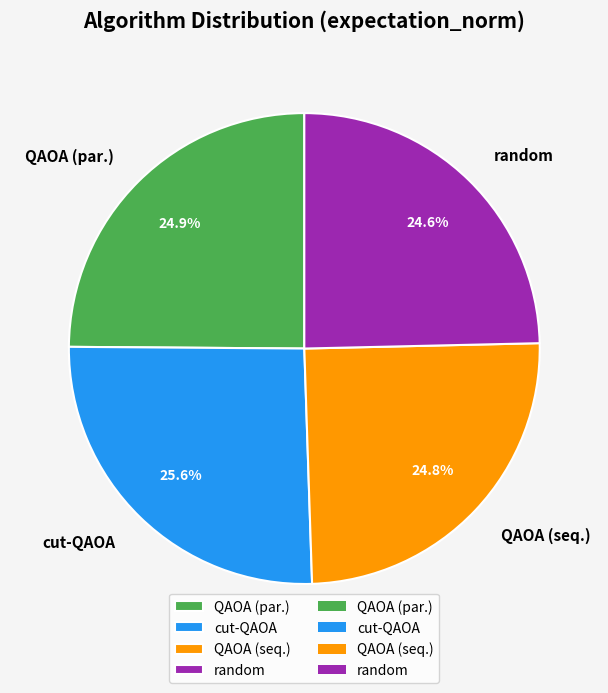

What is the largest slice in the pie chart?

cut-QAOA